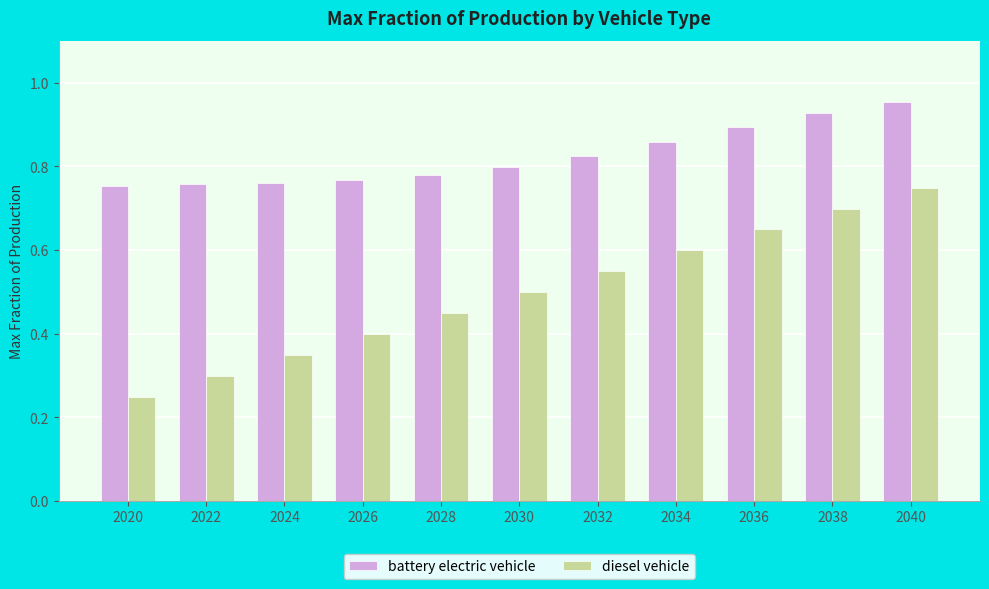

What are all the series names shown in the legend?

battery electric vehicle, diesel vehicle